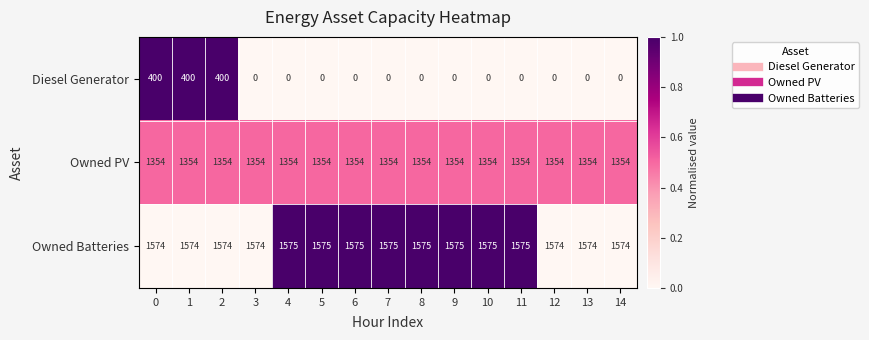

Which series has the widest spread of values?

Diesel Generator